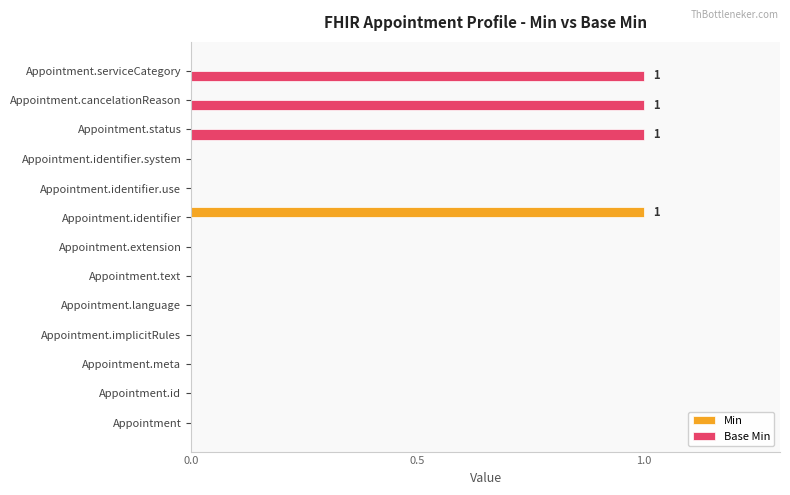

True or false: Base Min has a value of 2 at Appointment.cancelationReason.

False